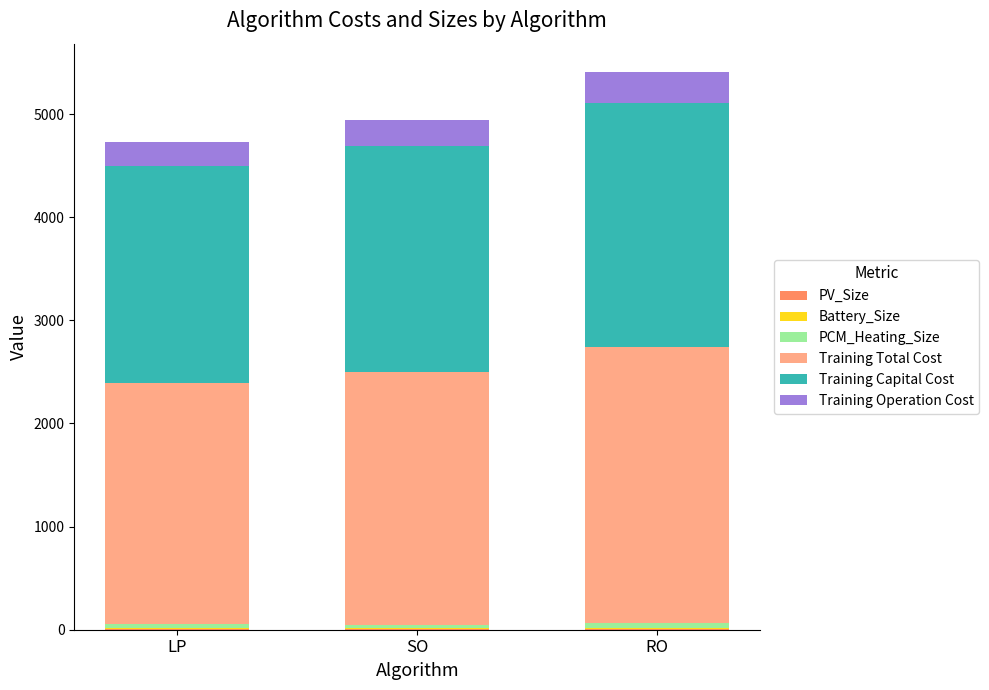

How many categories are shown in the chart?

3